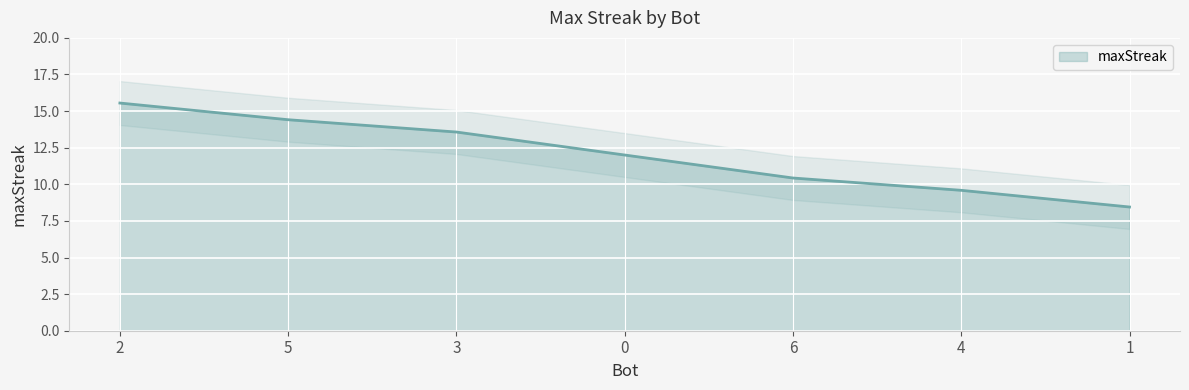

What is the sum of all values?

84.0